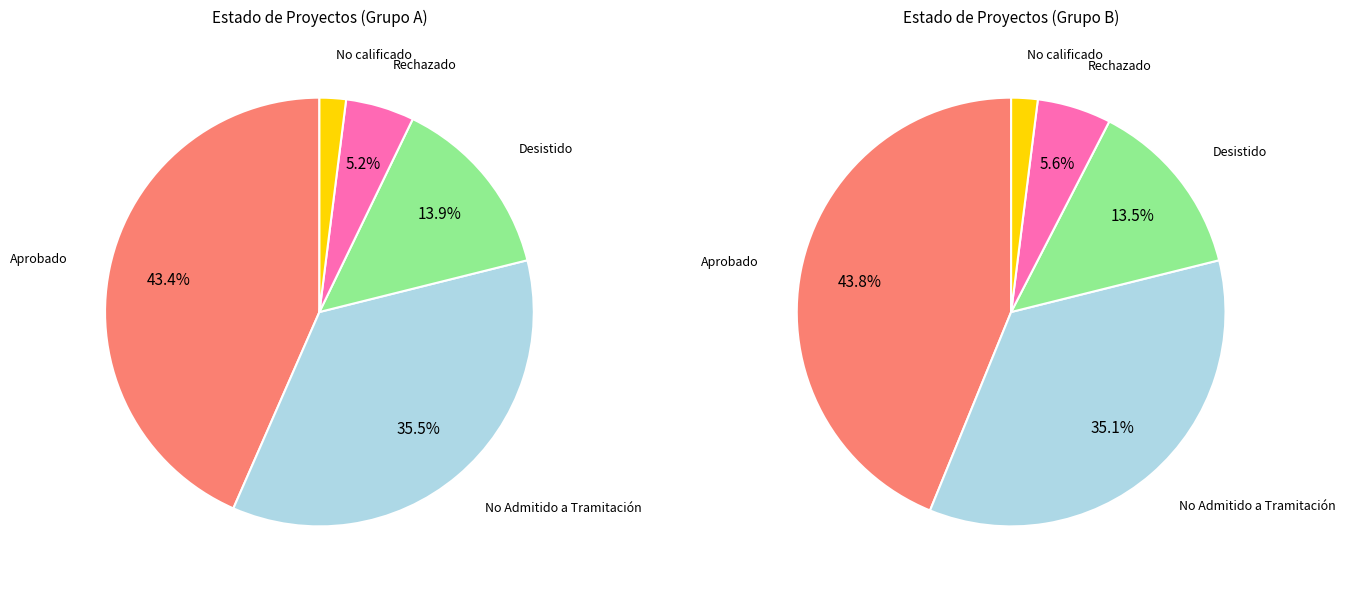

Is it true that No calificado is 2% of the pie?

True